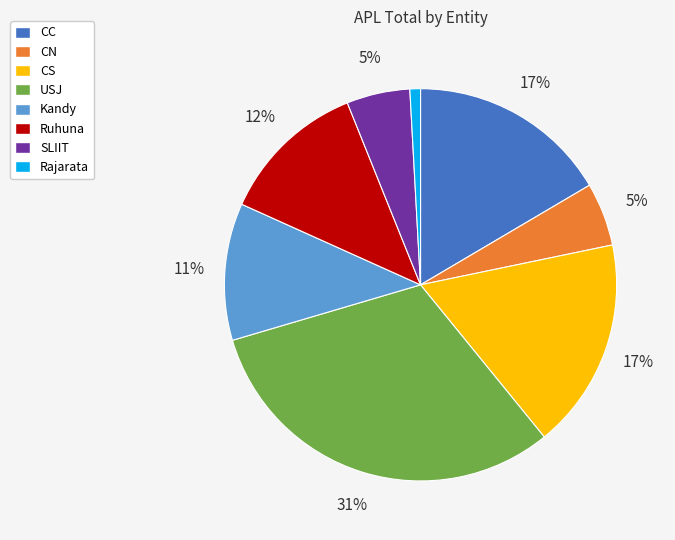

To the nearest percent, what is the difference between the largest and smallest slice percentages?

30%